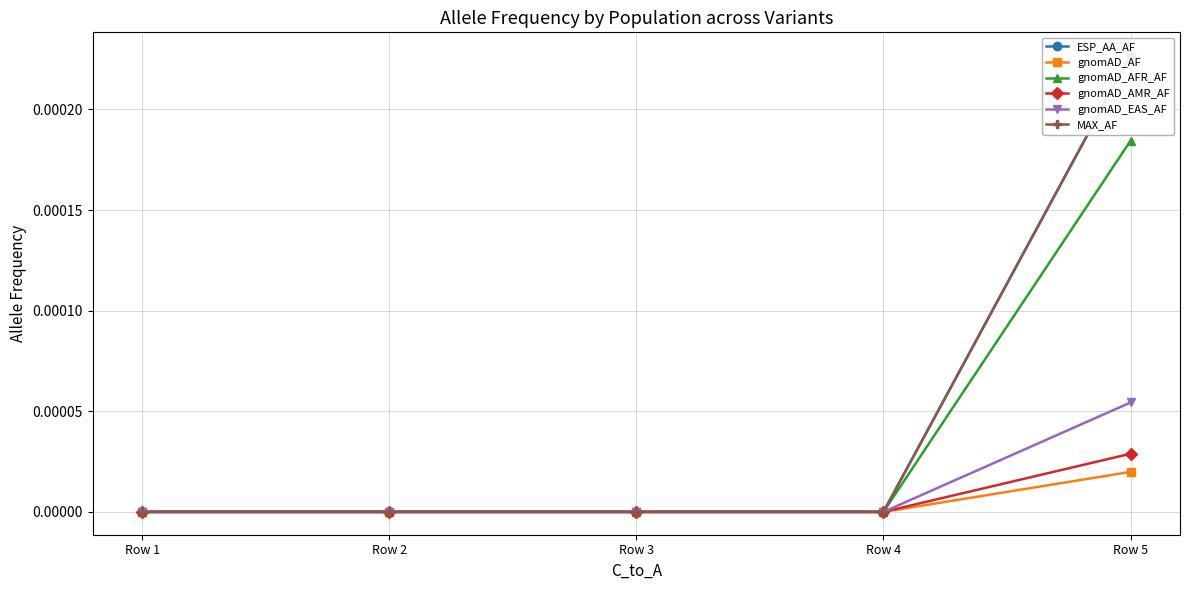

How many distinct data groups are displayed?

6